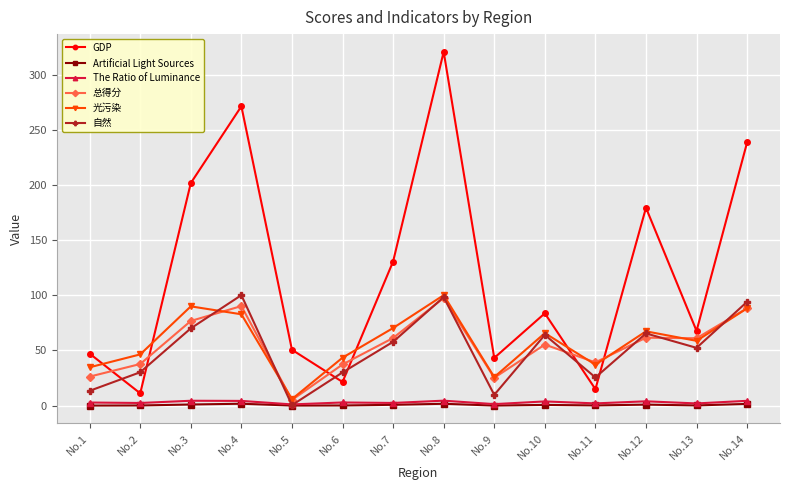

What is the sum of all 总得分 values?

762.5